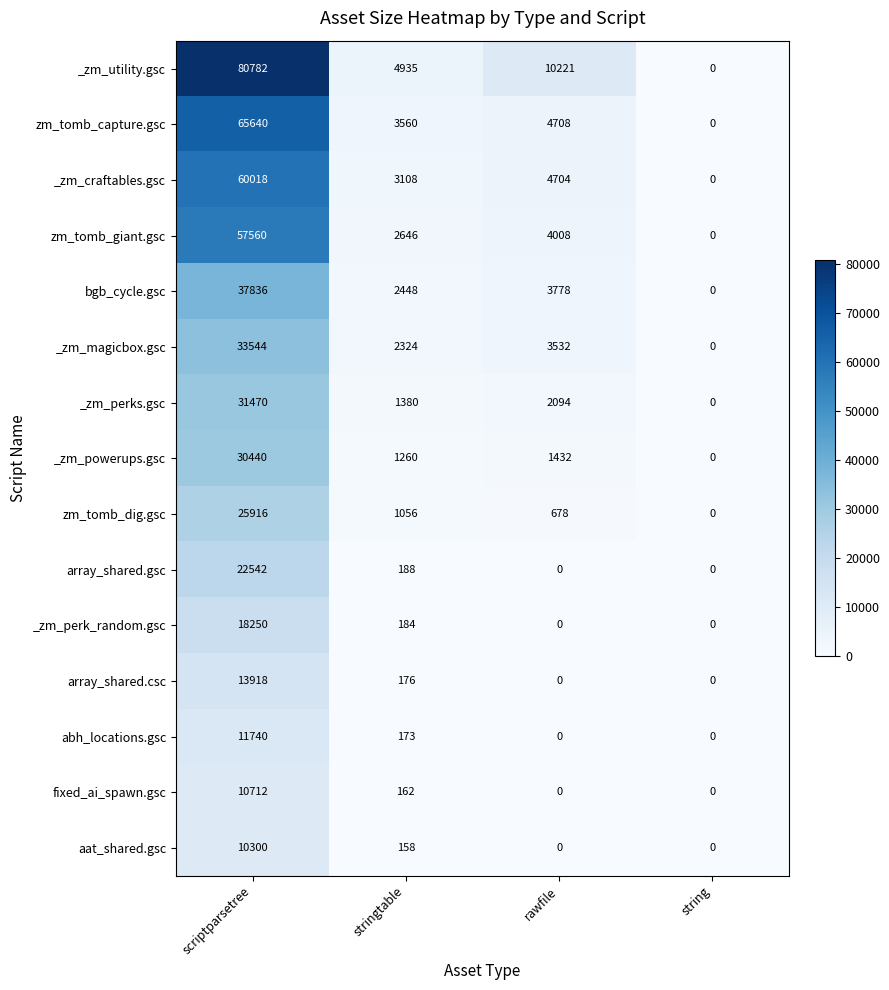

What is the maximum value for zm_tomb_giant.gsc?

57560